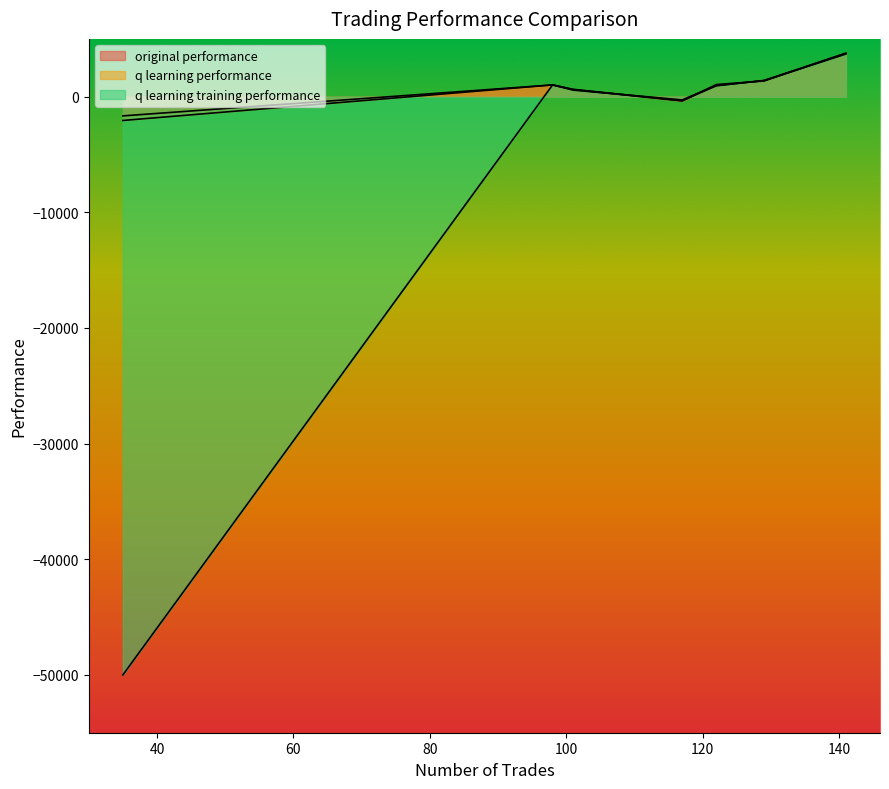

At which category is the sum across all series the highest?

141